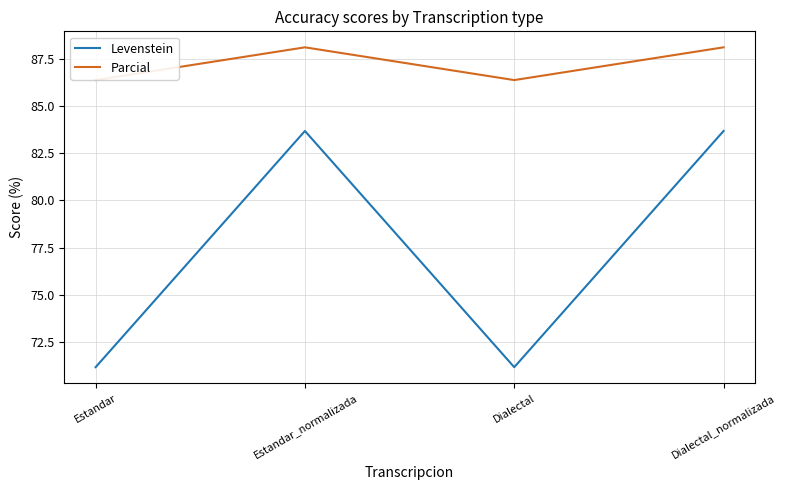

Which series has the largest total across all categories?

Parcial